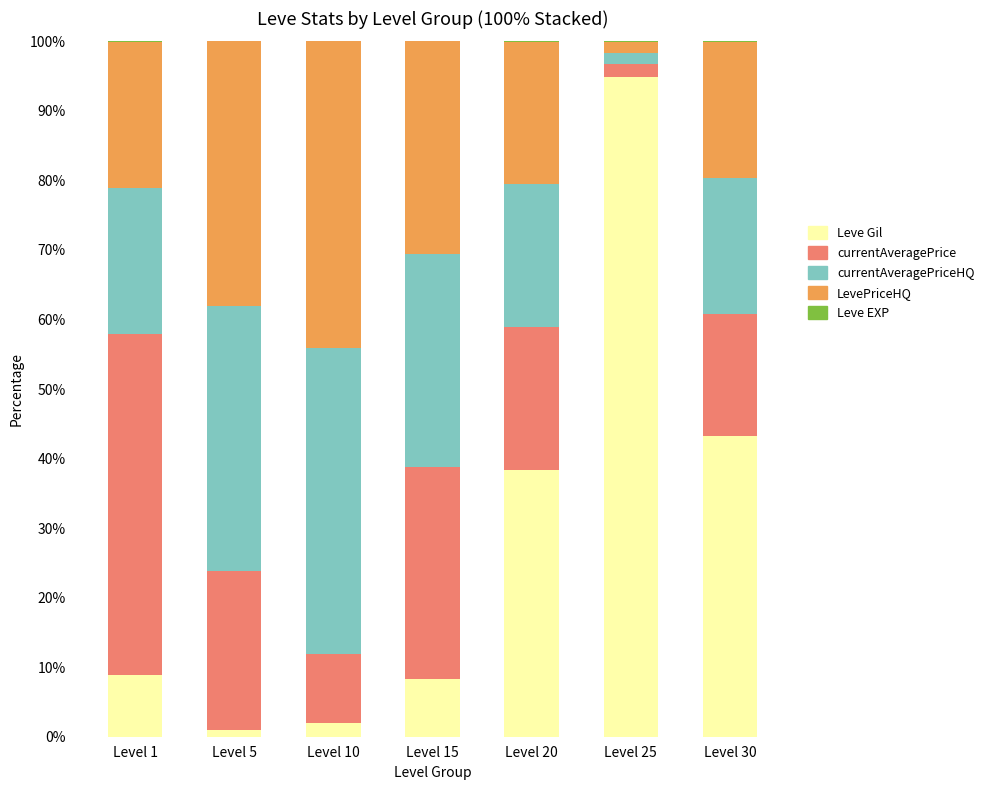

Which category has the highest value in the Leve Gil series?

Level 25